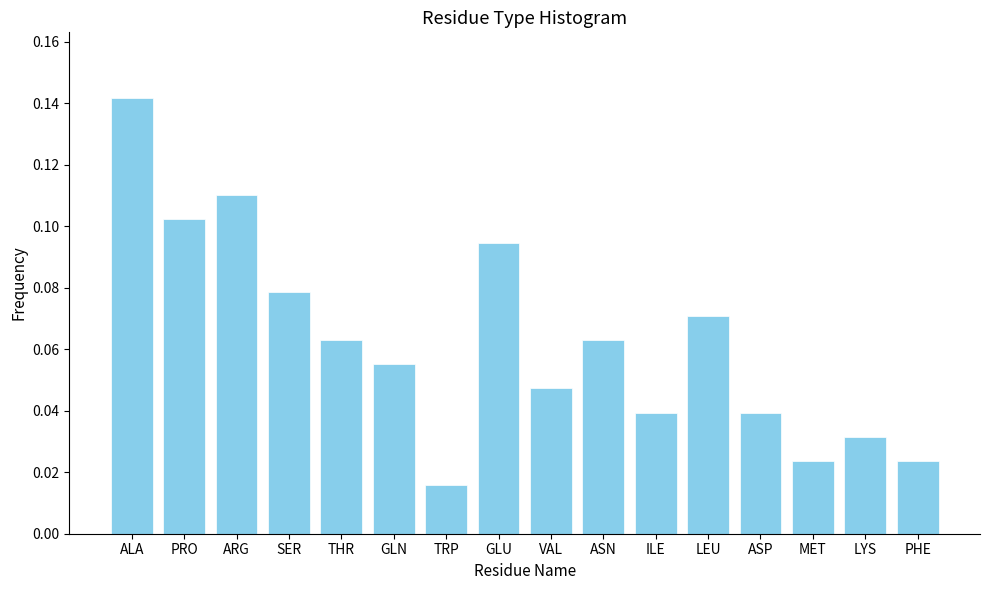

Between ILE and THR, which is larger?

THR